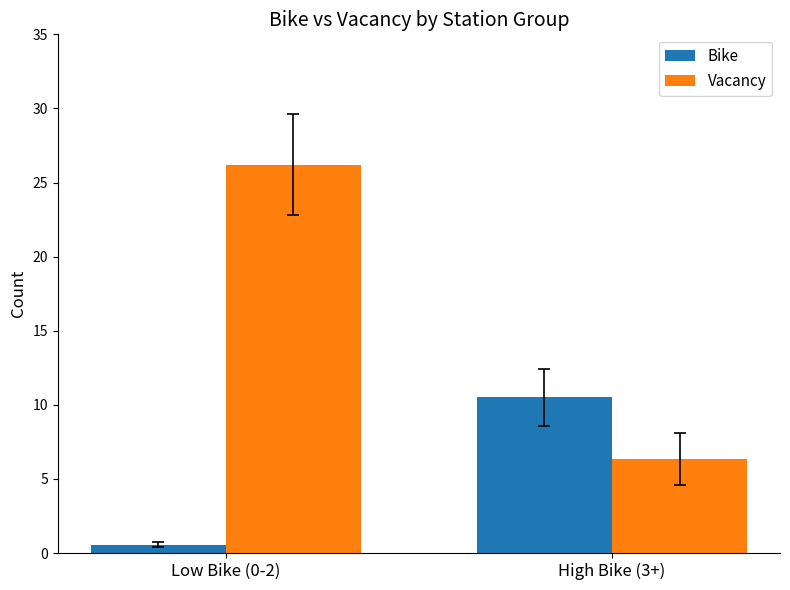

What is the maximum value shown in the chart?

26.2